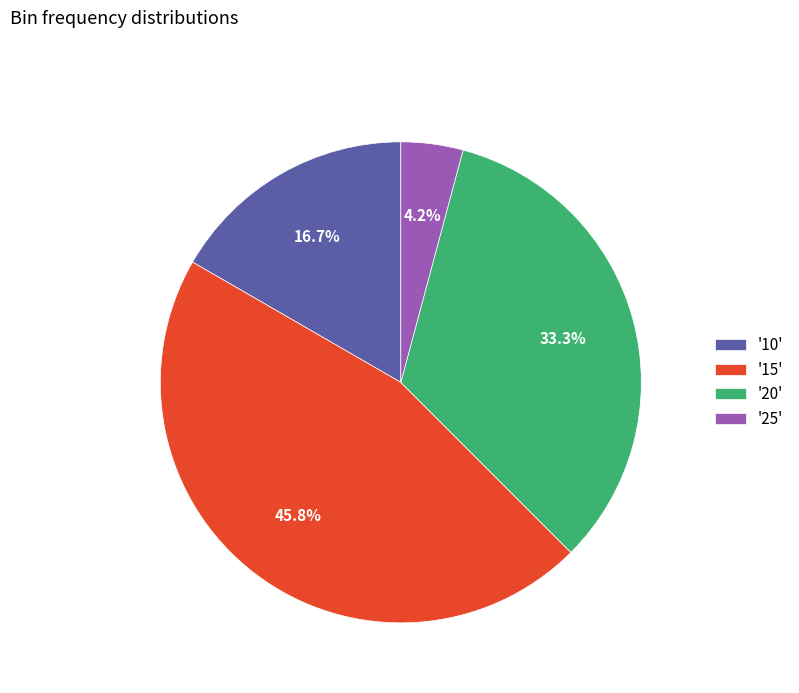

What portion of the pie excludes '15'?

54.2%